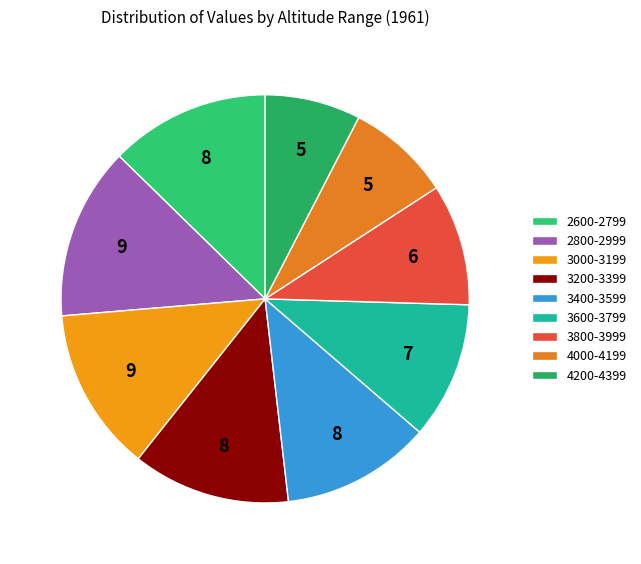

What is the smallest slice in the pie chart?

4200-4399